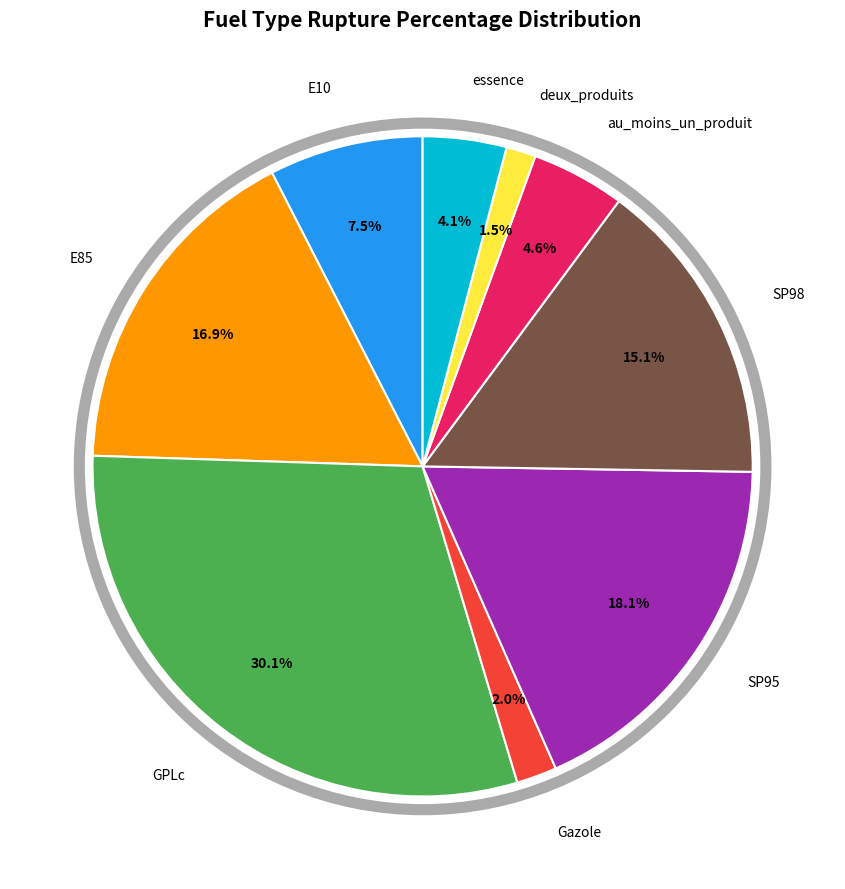

Is there any slice that represents more than half of the pie?

No